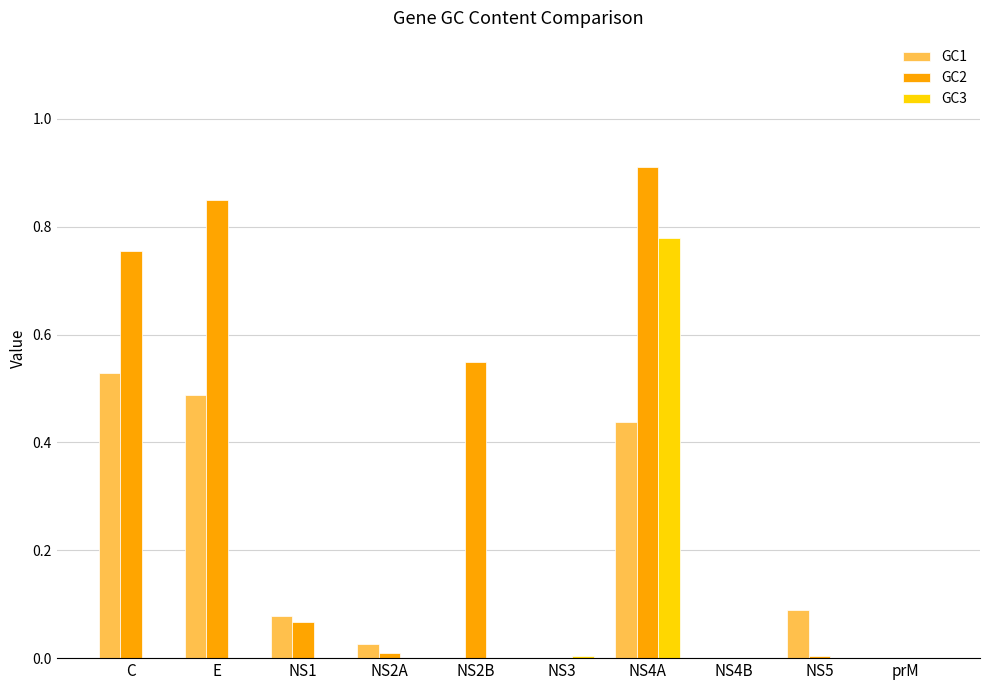

Count the number of data series in this chart.

3